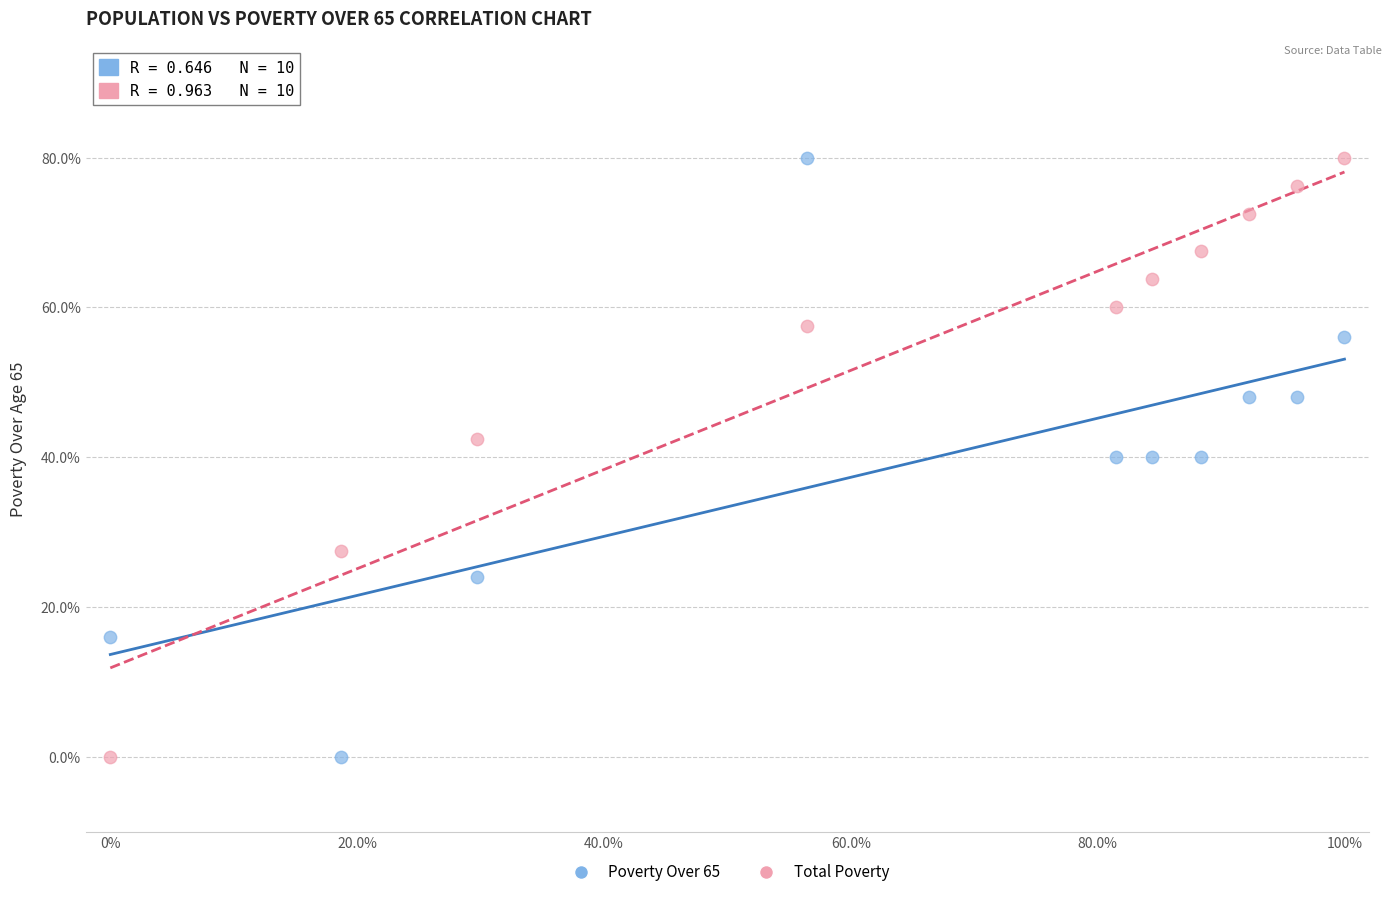

What is the X range (max minus min) for the scatter plot?

100.0